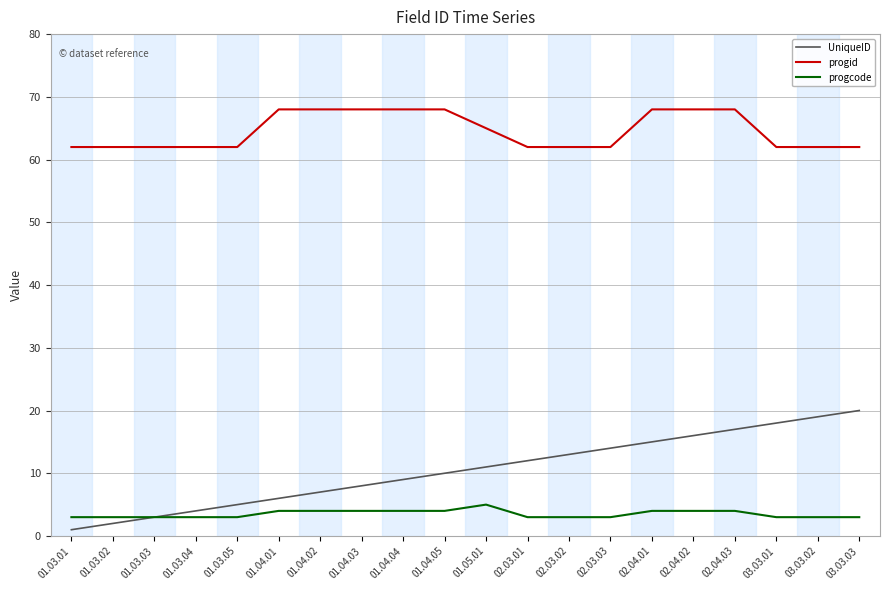

Read the progid value at 01.04.01.

68